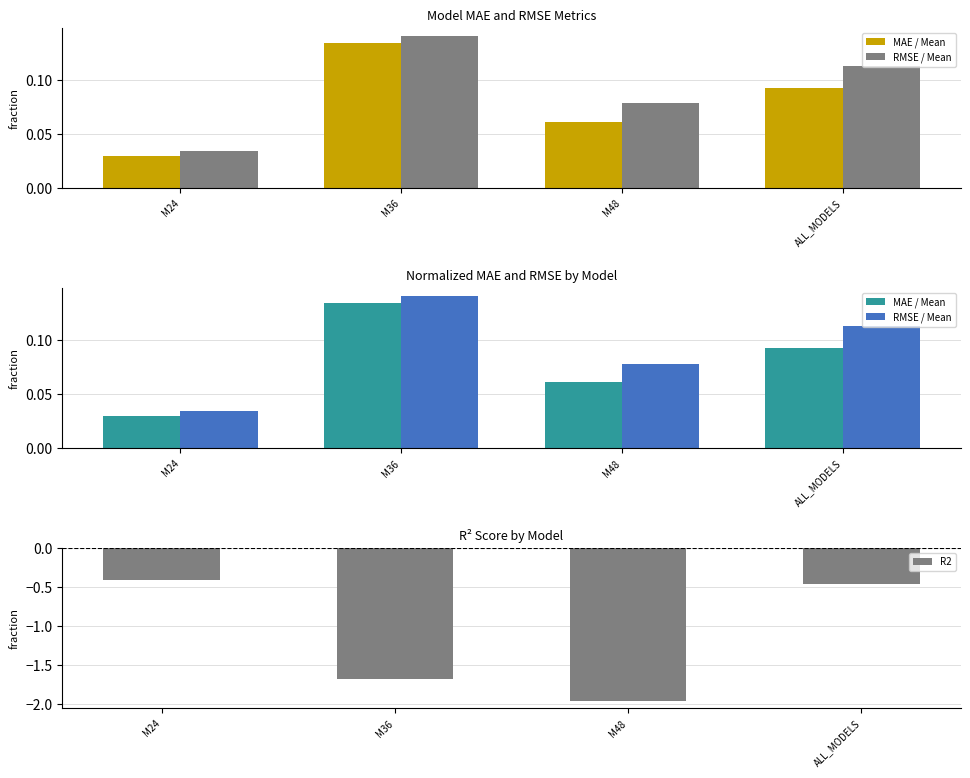

Where is MAE / Mean nearest to the value 0?

M24